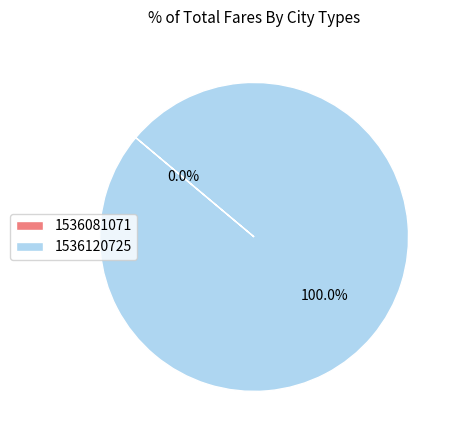

What percentage do 1536120725 and 1536081071 together represent?

100.0%